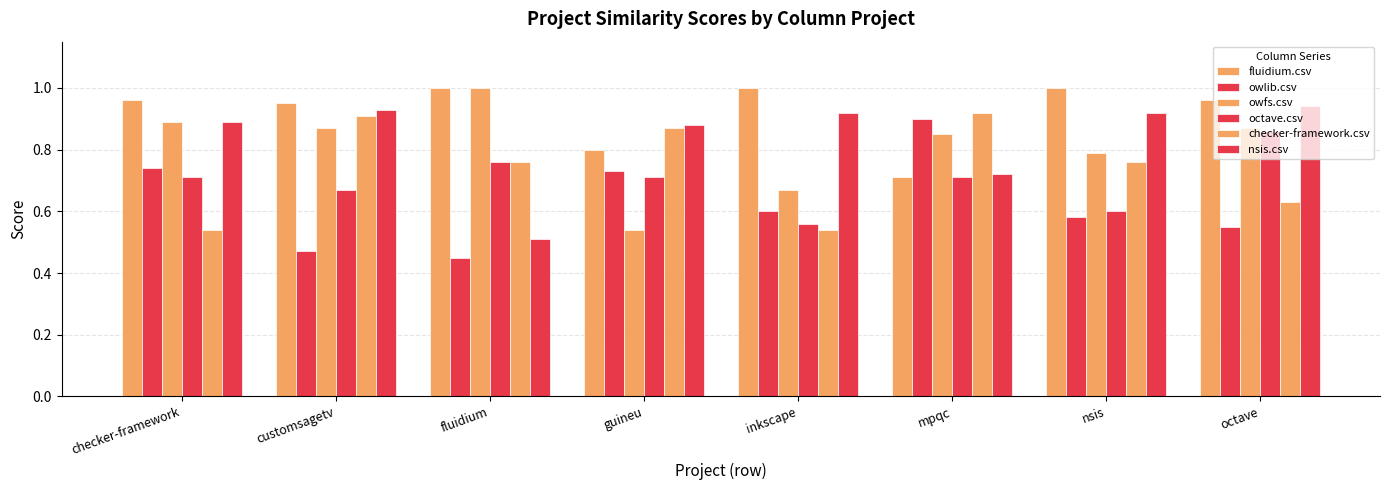

Reading left to right, extract all data points from this chart.

fluidium.csv: 1.0	0.9	1.0	0.8	1.0	0.7	1.0	1.0
owlib.csv: 0.7	0.5	0.5	0.7	0.6	0.9	0.6	0.6
owfs.csv: 0.9	0.9	1.0	0.5	0.7	0.8	0.8	0.9
octave.csv: 0.7	0.7	0.8	0.7	0.6	0.7	0.6	0.9
checker-framework.csv: 0.5	0.9	0.8	0.9	0.5	0.9	0.8	0.6
nsis.csv: 0.9	0.9	0.5	0.9	0.9	0.7	0.9	0.9